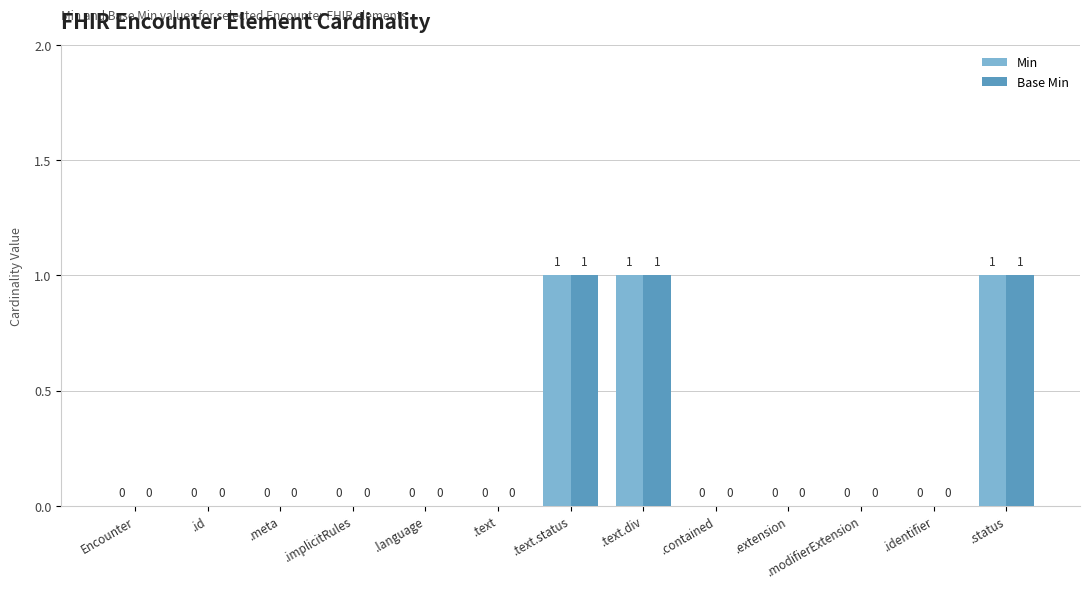

Reading right to left, list all the values displayed in this chart.

Min: 1	0	0	0	0	1	1	0	0	0	0	0	0
Base Min: 1	0	0	0	0	1	1	0	0	0	0	0	0